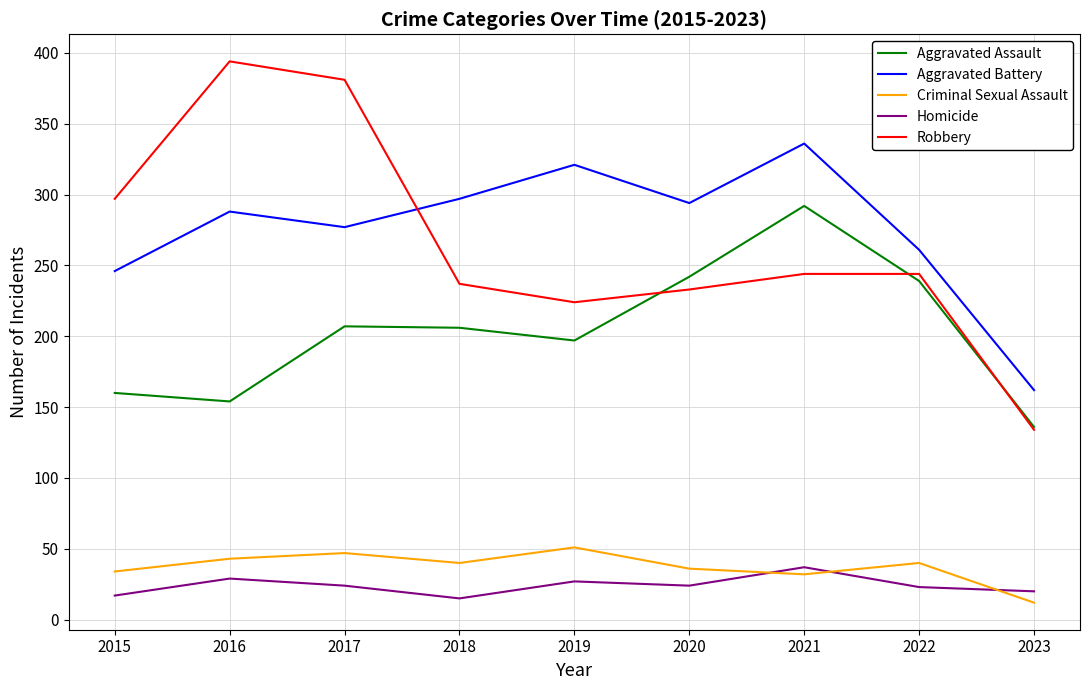

What is the total value across all series at 2023?

464